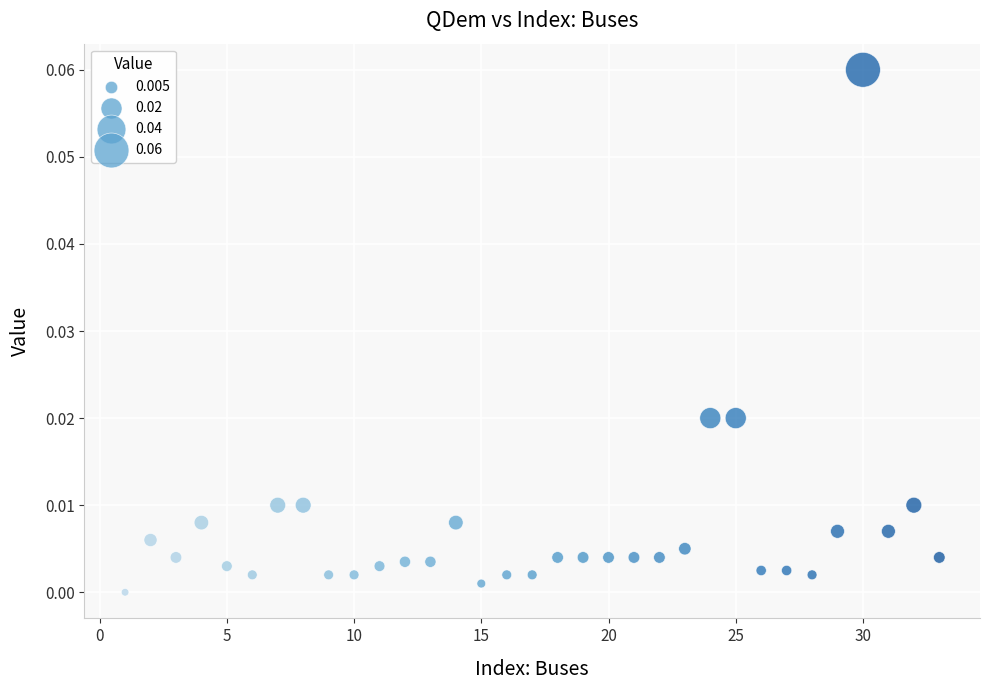

What is the range of X values (max minus min)?

32.0